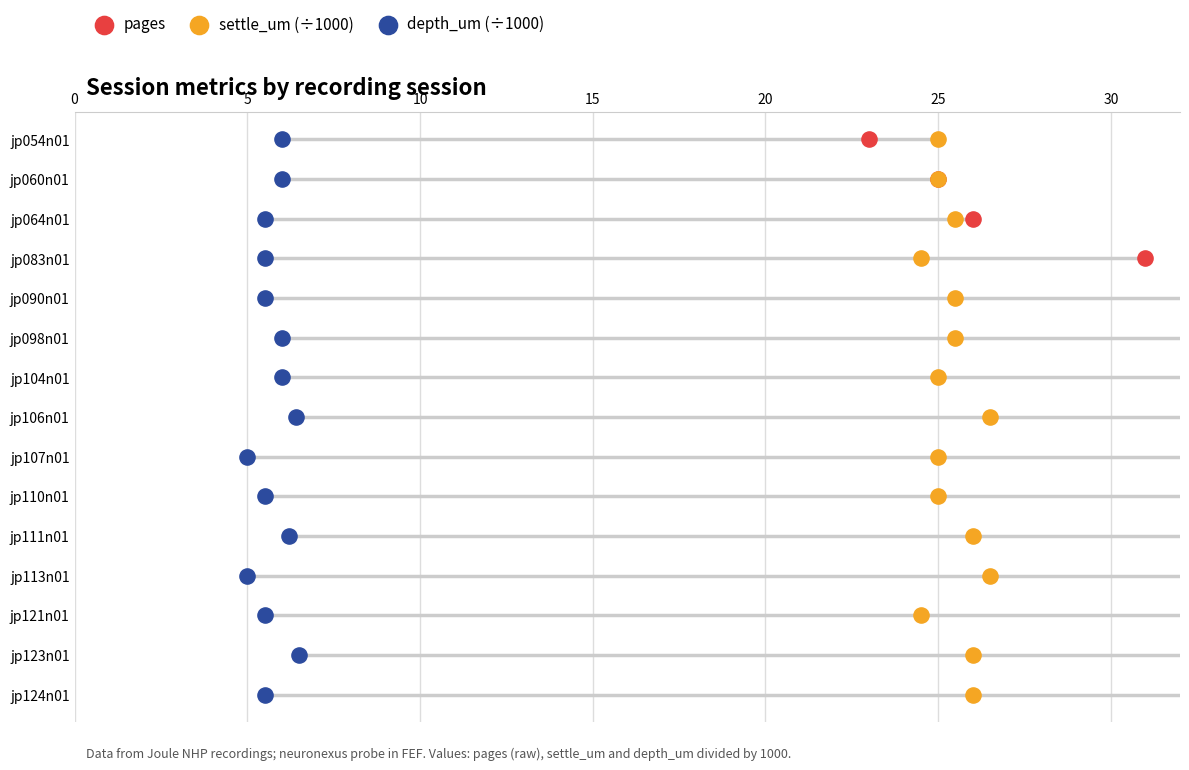

What is the total value across all series at 10?

6